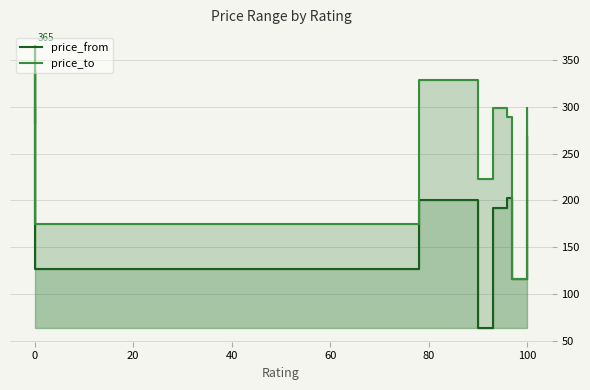

At 0, list the series in order from smallest to largest.

price_from, price_to